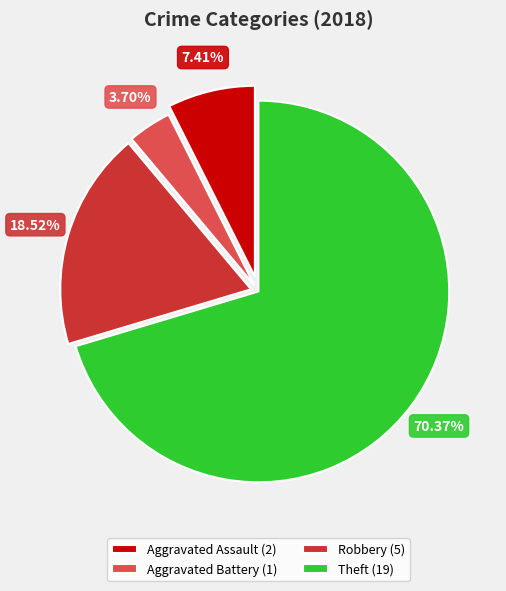

To the nearest percent, what is the average slice percentage?

25%